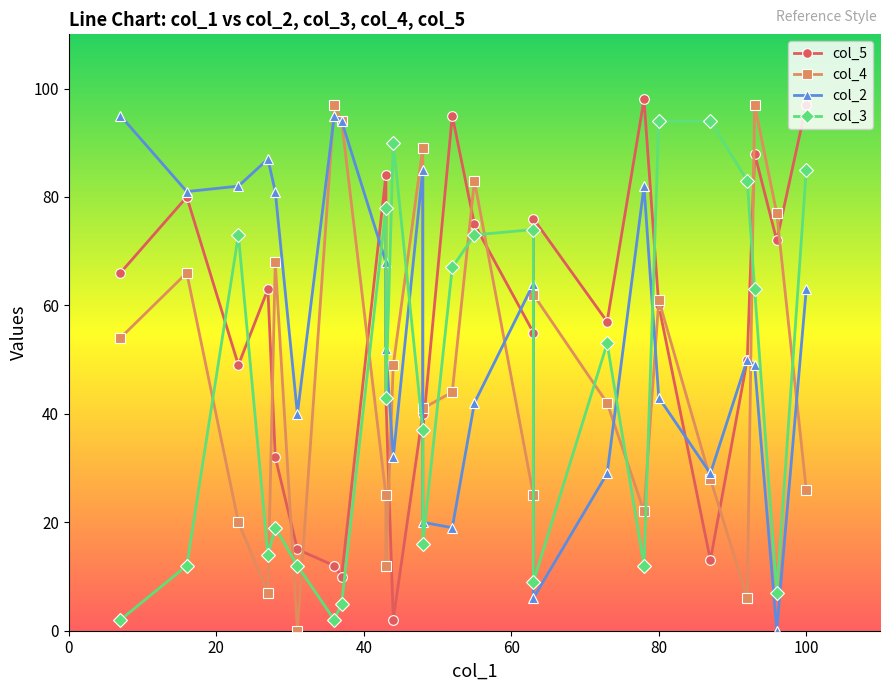

In col_4, how many points are lower than both neighbors (excluding endpoints)?

8